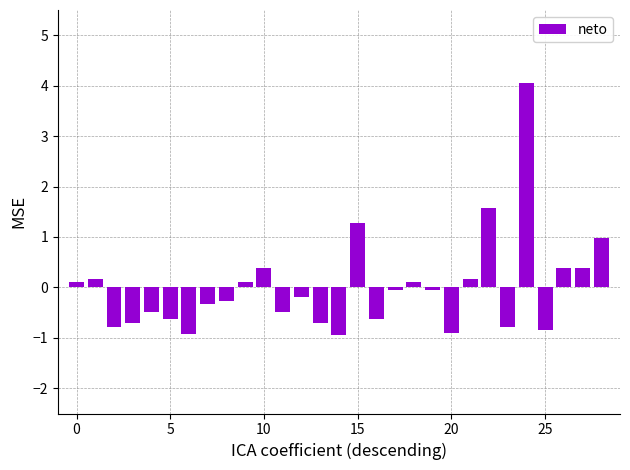

What is the difference between the maximum and second lowest values?

5.0